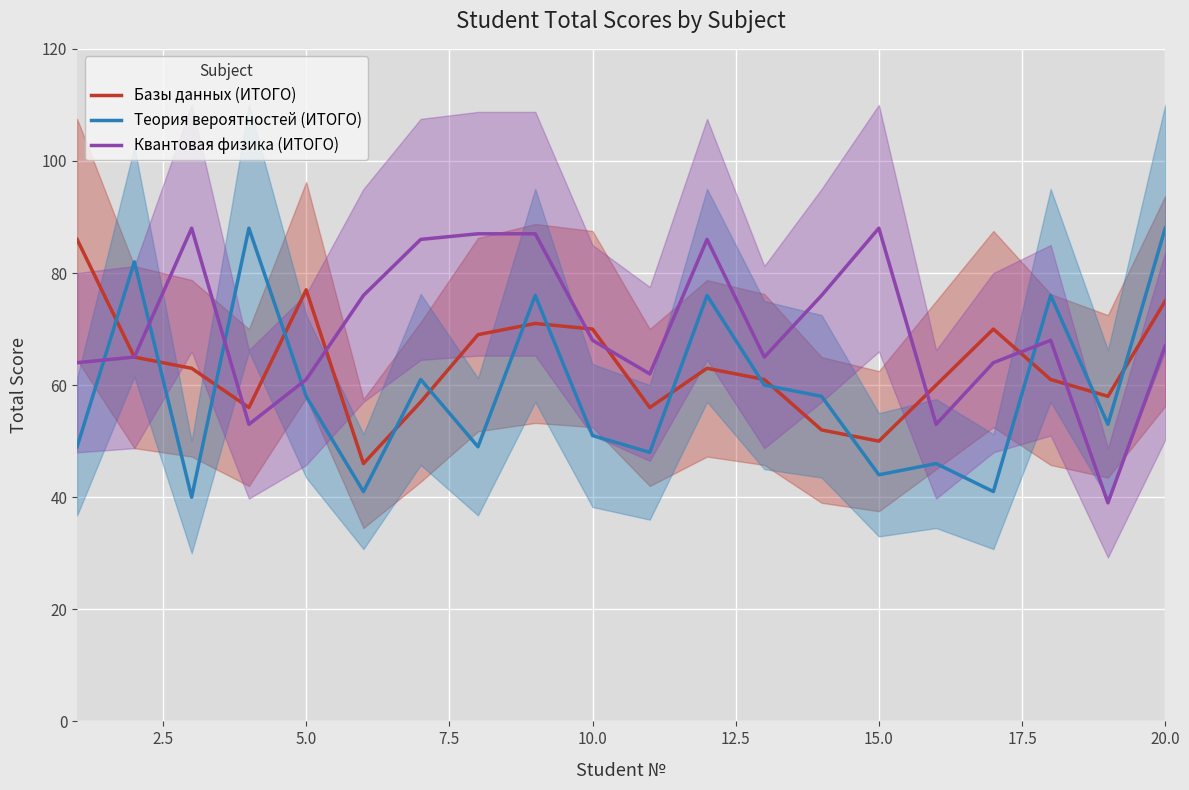

What is the value of the Теория вероятностей (ИТОГО) point at the 15th from the left?

44